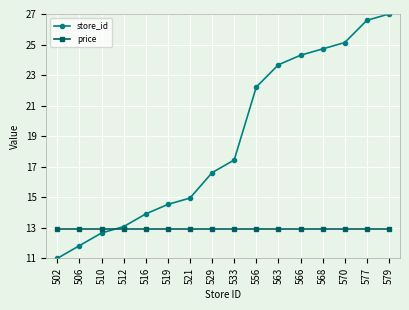

True or false: price and store_id intersect in this chart.

True